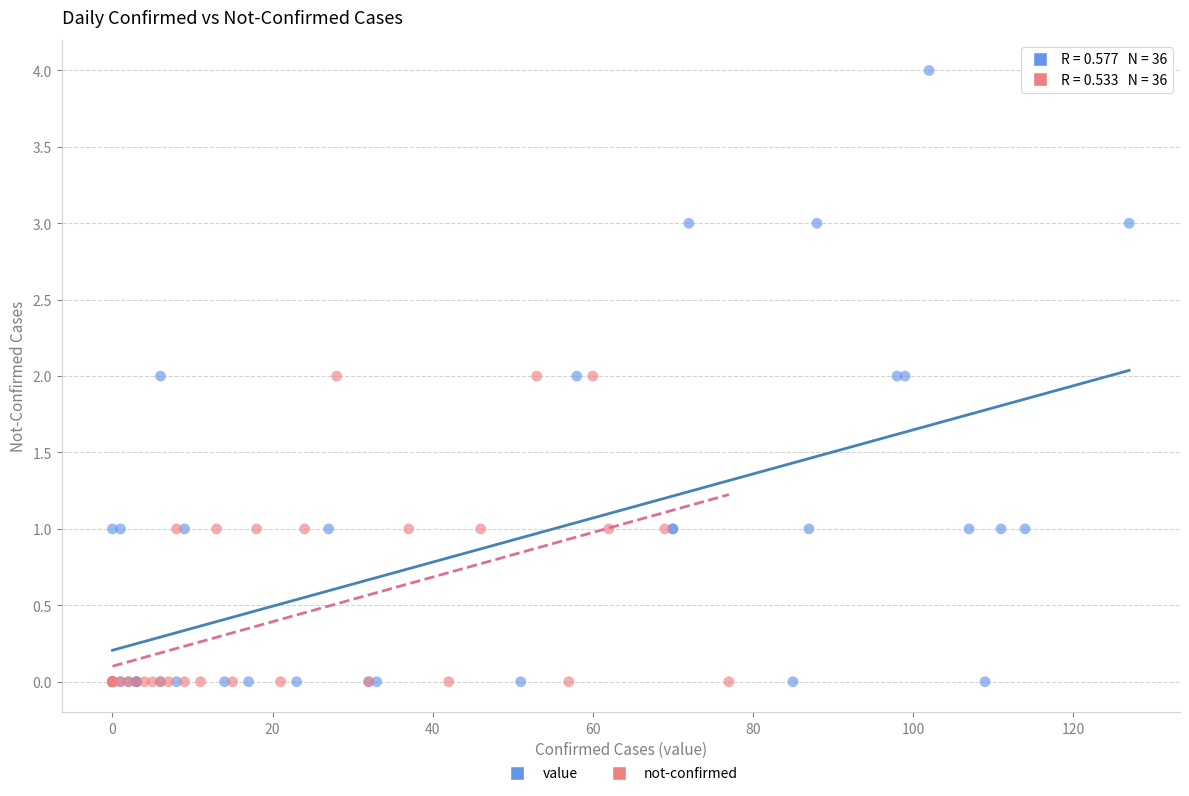

Which series has the largest Y range (max minus min)?

value